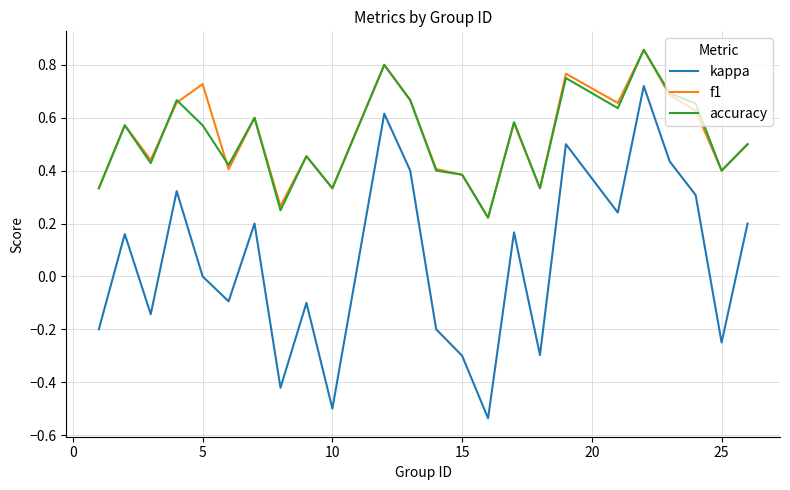

True or false: accuracy and kappa cross at least once.

False